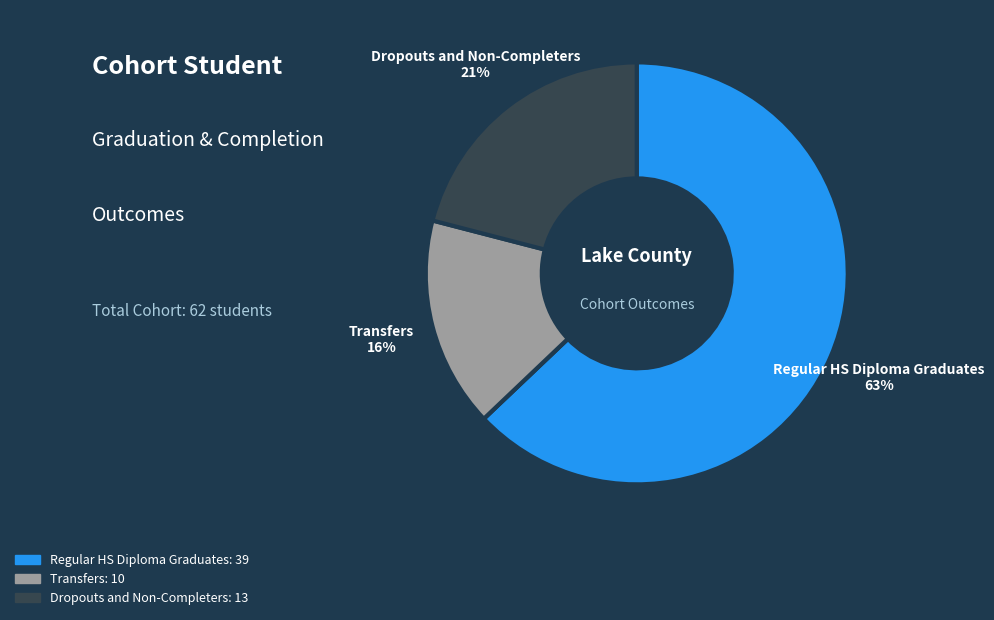

Does any single category account for the majority?

Yes